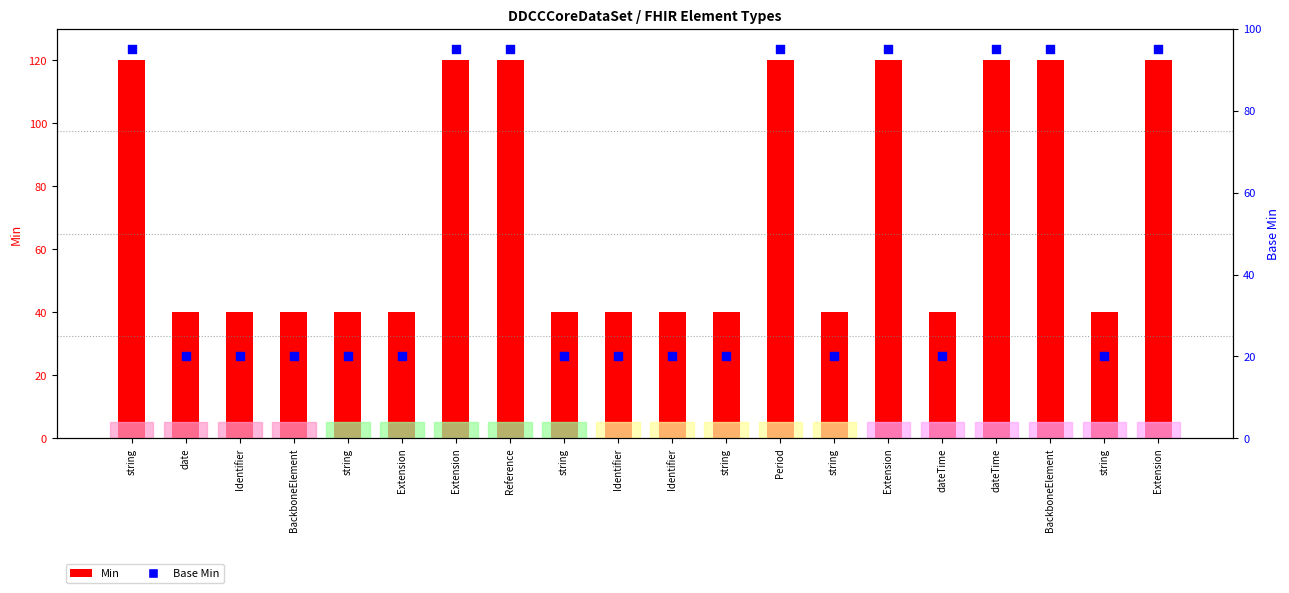

Which series contains the highest Y value?

Min